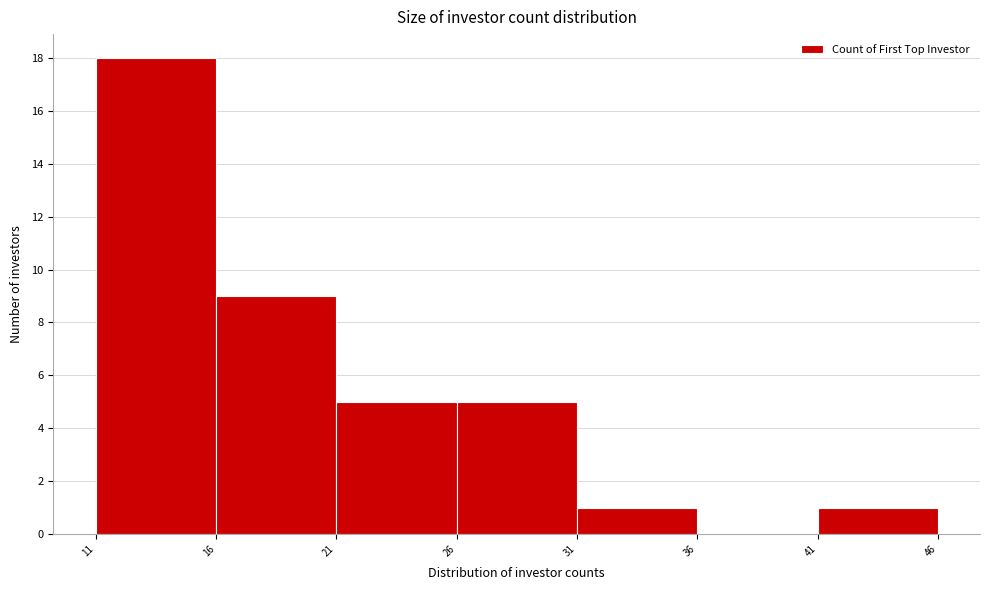

How tall is the bar that spans 31 to 36 on the x-axis? The values are not printed on the chart, so give them approximately, as read against the axis.

1